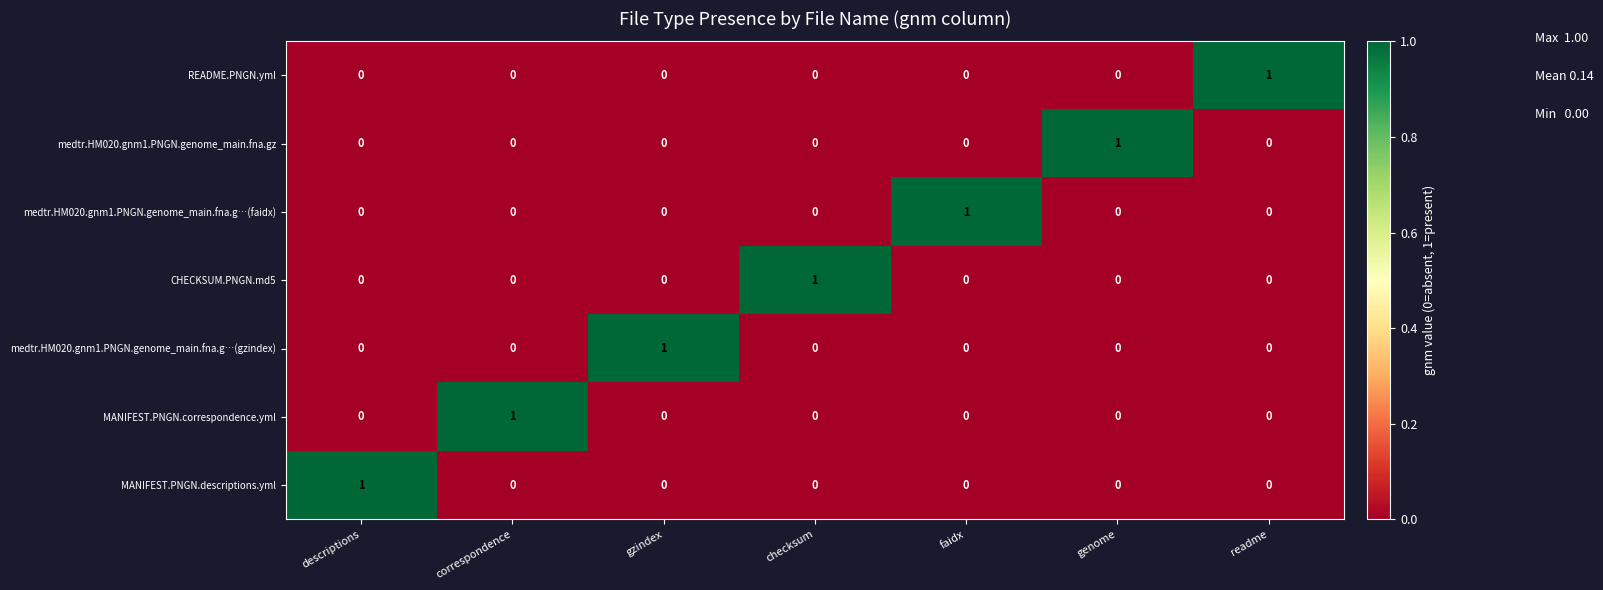

Count the number of data series in this chart.

7